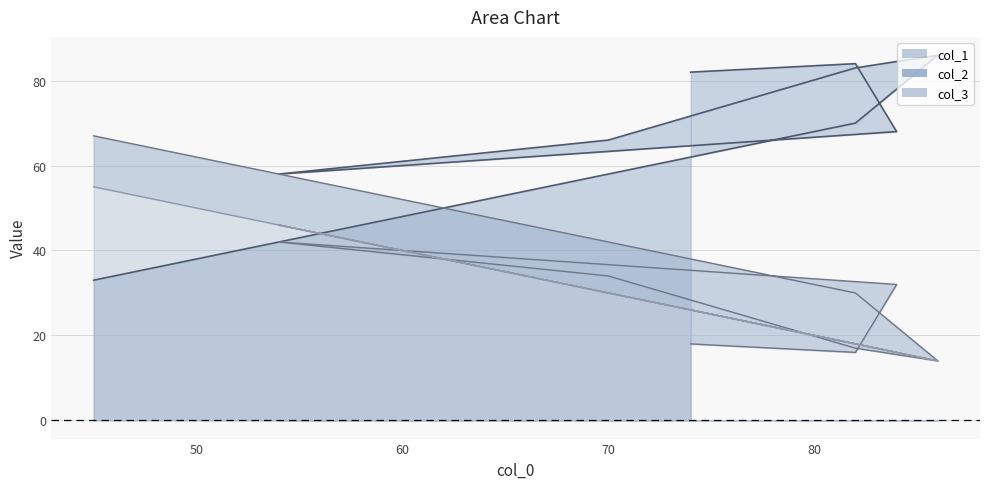

What are all the series names shown in the legend?

col_2, col_3, col_1